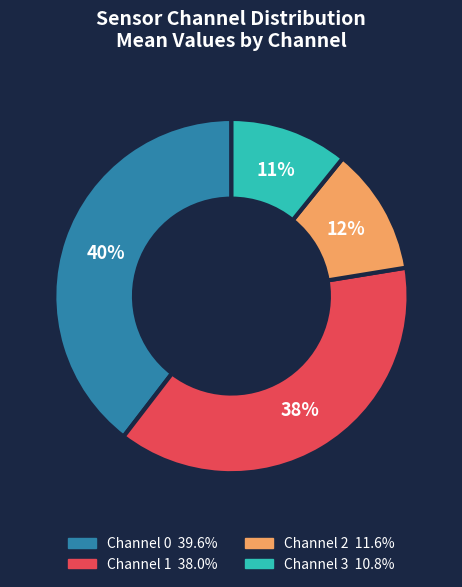

To the nearest percent, what is the difference between the largest and smallest slice percentages?

29%